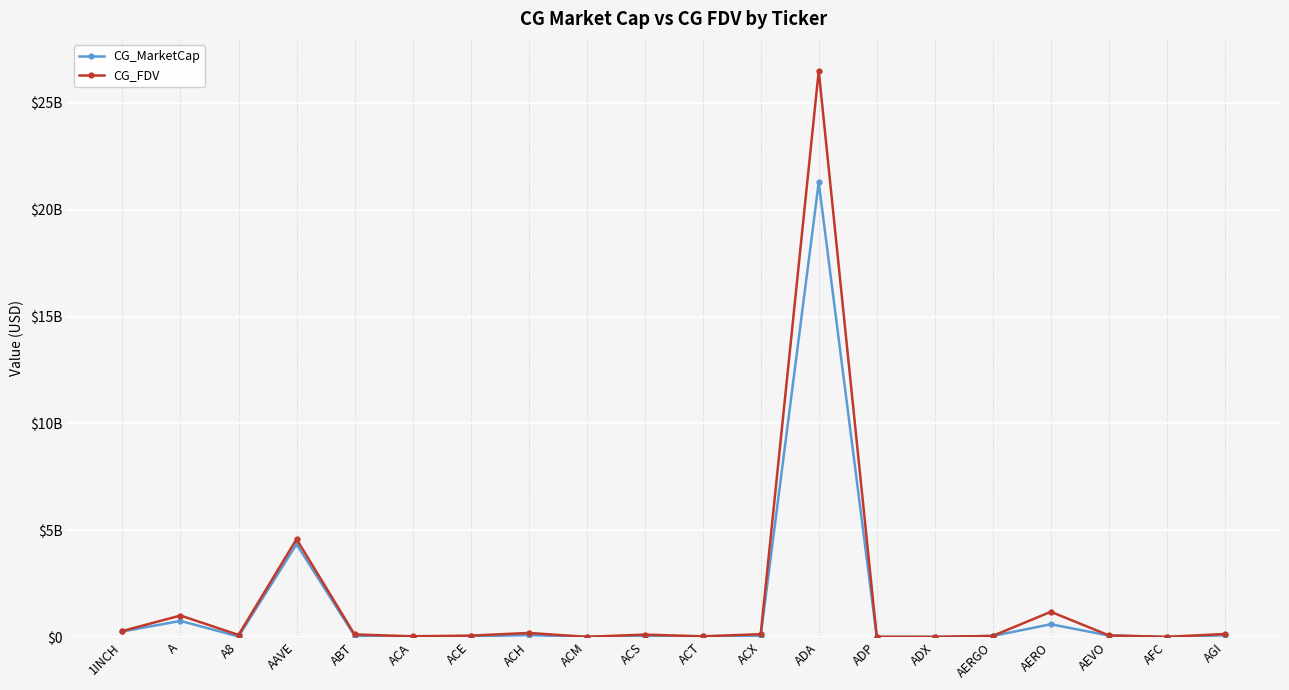

What is the label of the 11th point from the left?

ACT